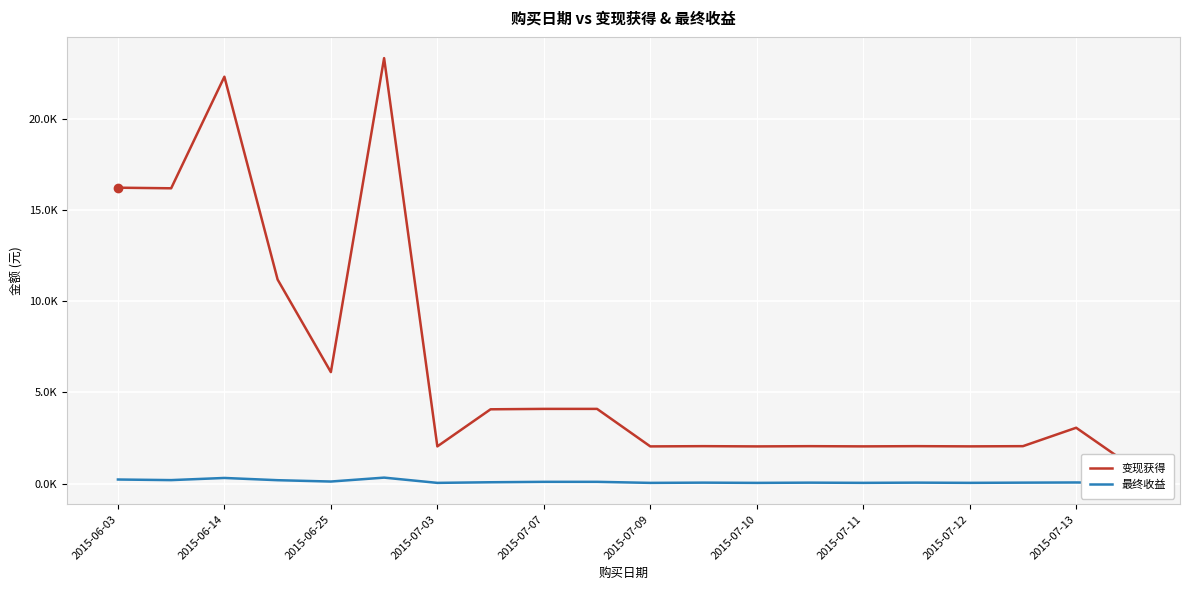

Which series has the largest total across all categories?

变现获得